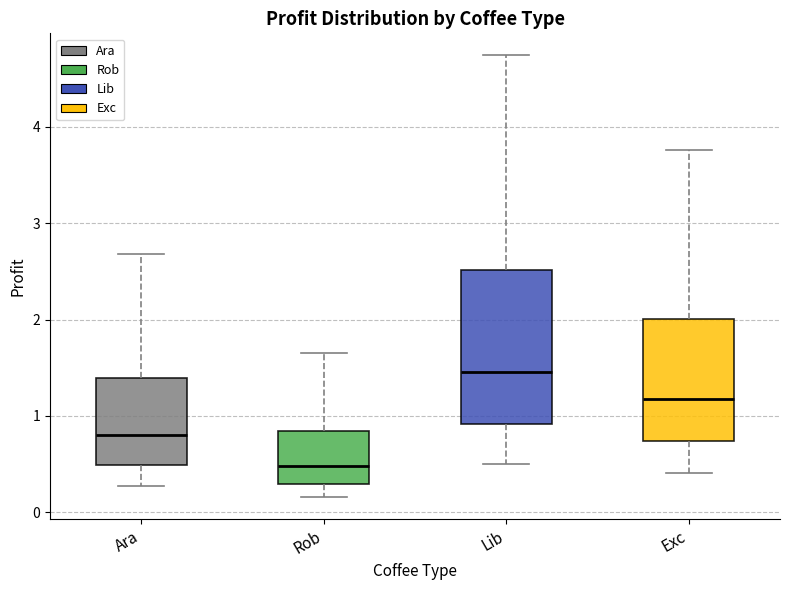

Reading left to right, transcribe this box plot: for each box, give where its median line is, the range the box spans, and where its two whiskers end, as read against the y-axis. The values are not printed on the chart, so give them approximately, as read against the axis.

Ara: median 0.8, box 0.5 to 1.4, whiskers 0.3 to 2.7
Rob: median 0.5, box 0.3 to 0.8, whiskers 0.2 to 1.6
Lib: median 1.5, box 0.9 to 2.5, whiskers 0.5 to 4.7
Exc: median 1.2, box 0.7 to 2.0, whiskers 0.4 to 3.8